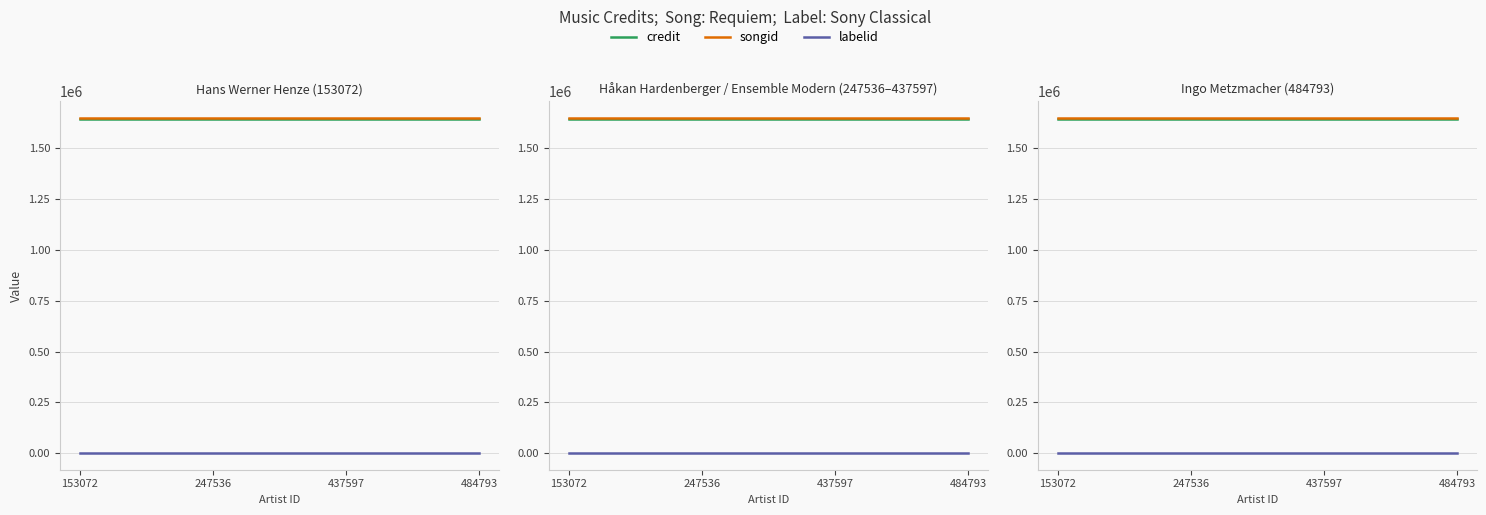

List the series in order of their peak value, highest first.

songid, credit, labelid